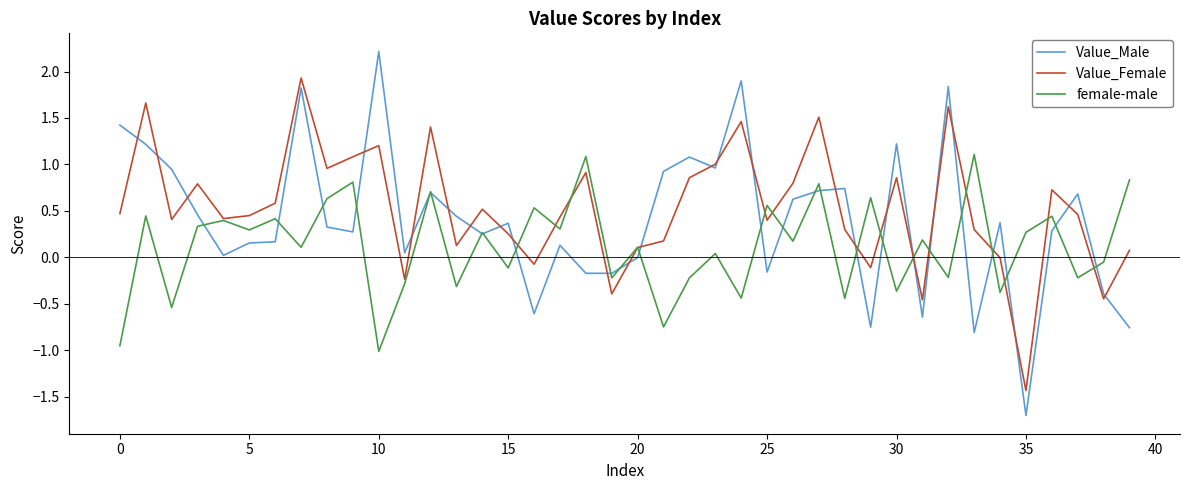

Rank the series by their maximum value, from highest to lowest.

Value_Male, Value_Female, female-male